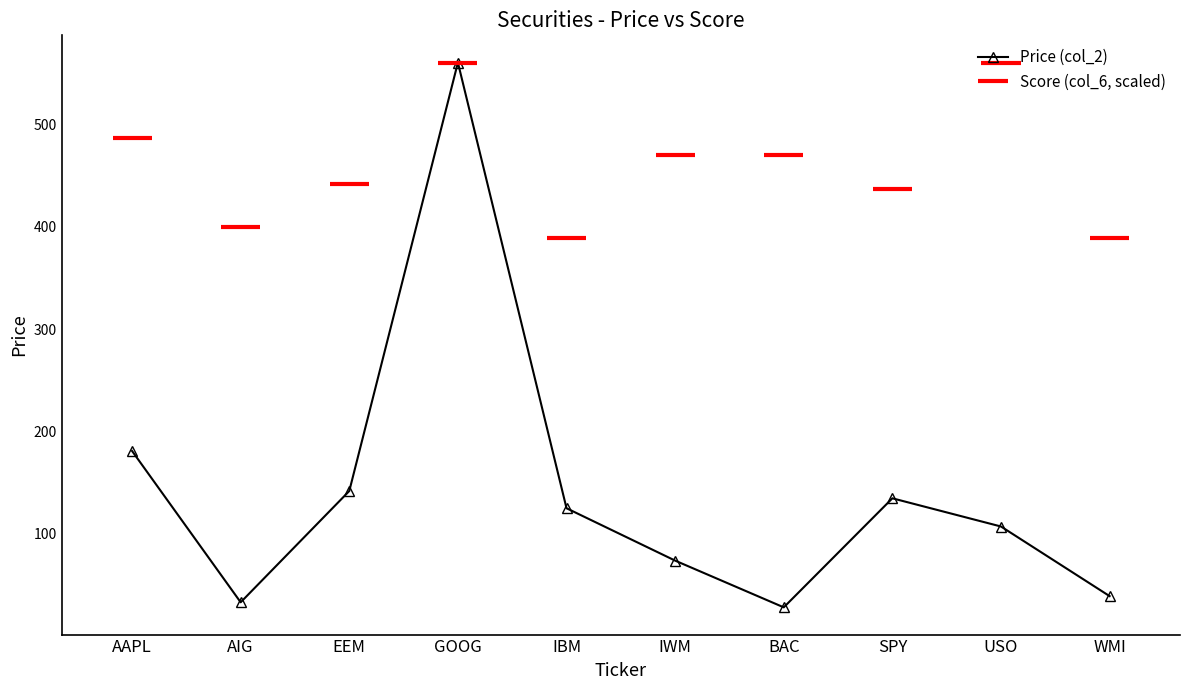

How many data points are less than 125?

5